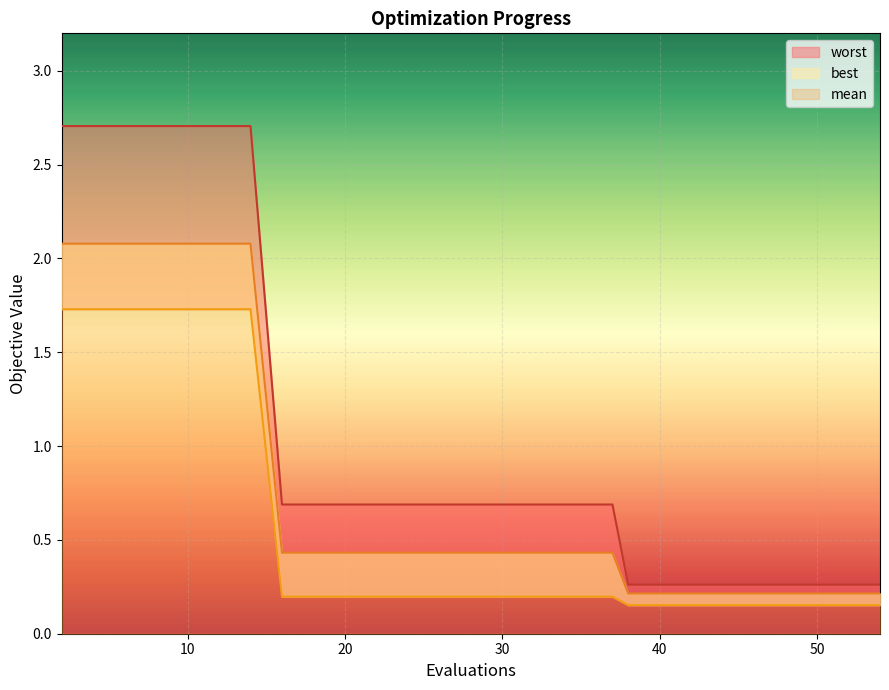

The value of best at 39 is 0.1. True or false?

False